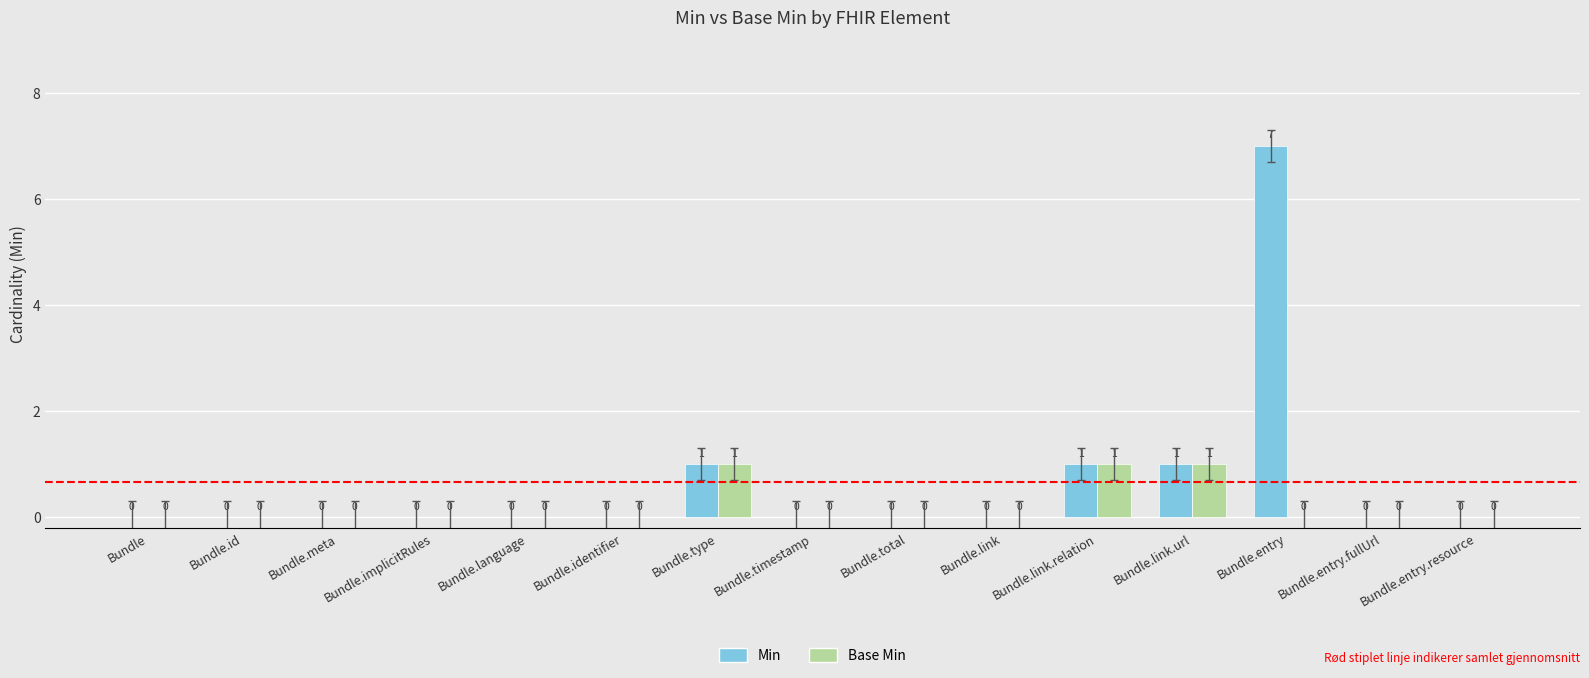

What is the difference between the Min values at Bundle.link.relation and Bundle.entry?

6